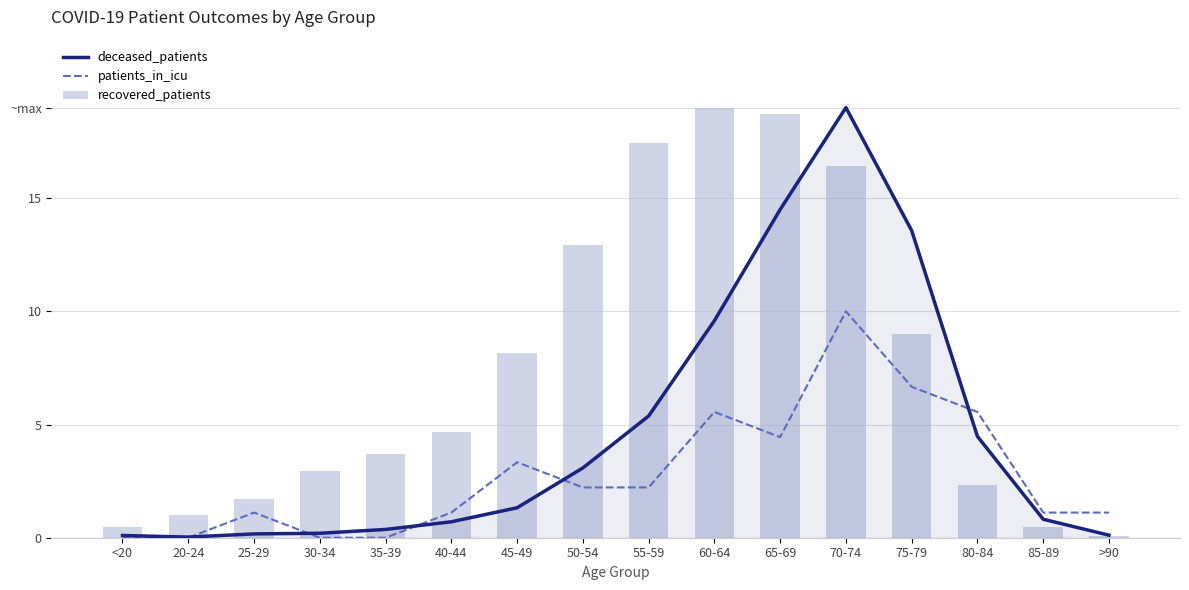

What position from the right is 40-44?

11